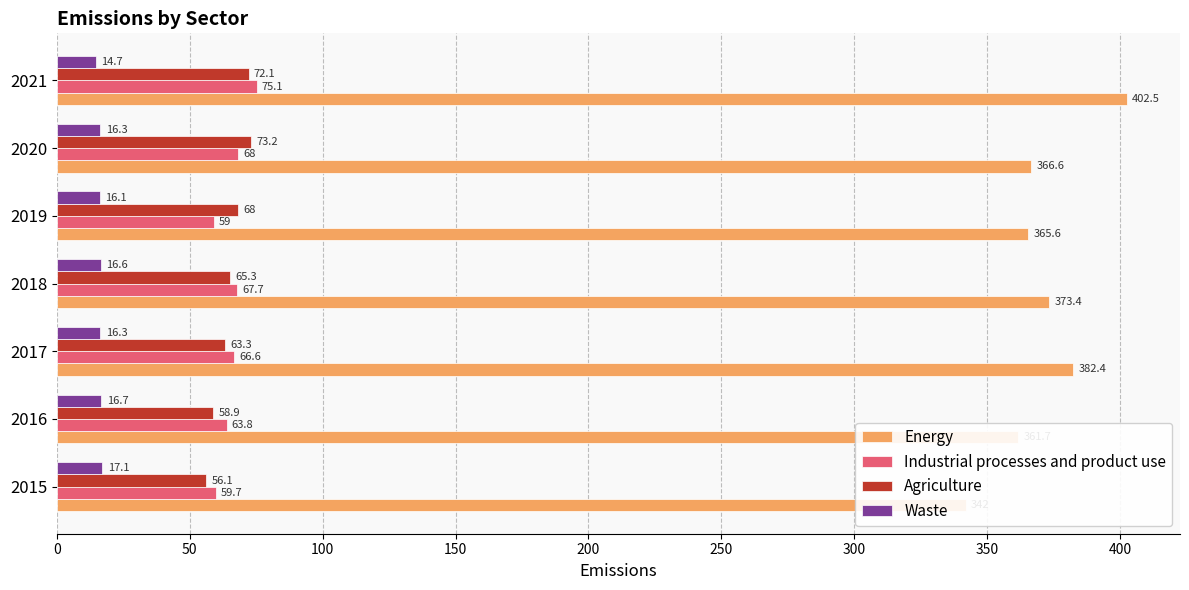

How many bars are there in total?

28